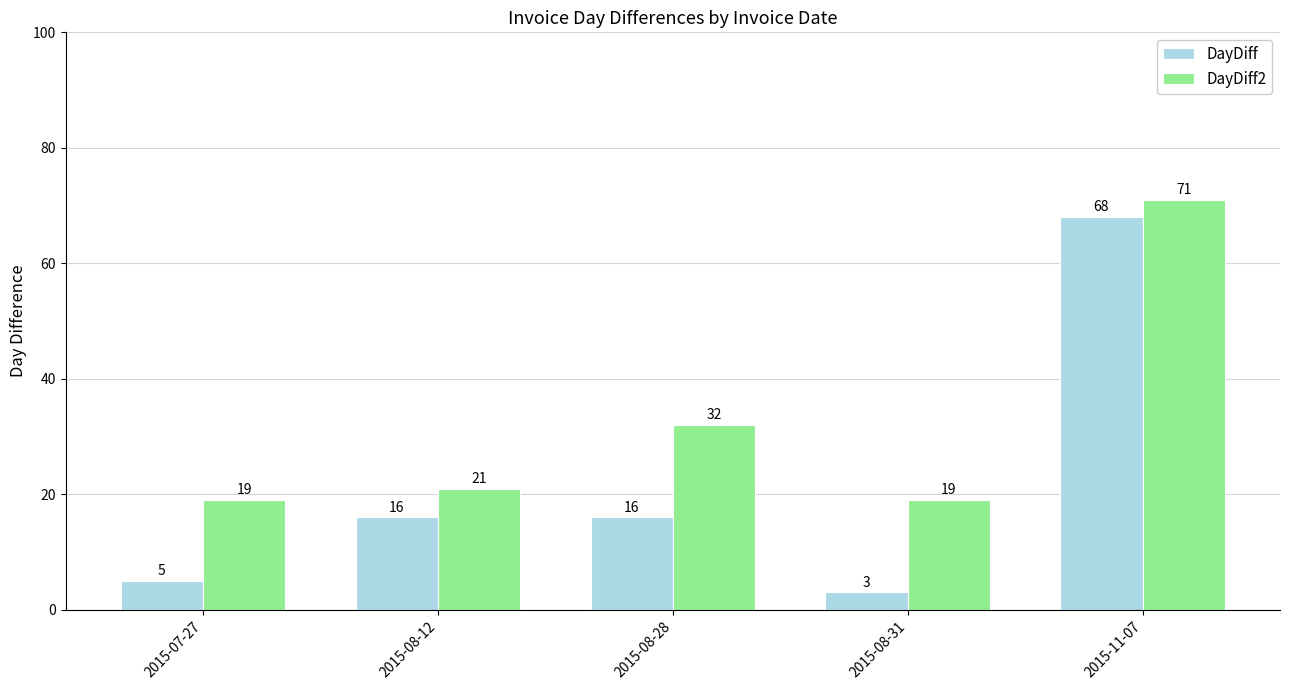

The DayDiff2 series shows 71 at 2015-11-07. True or false?

True